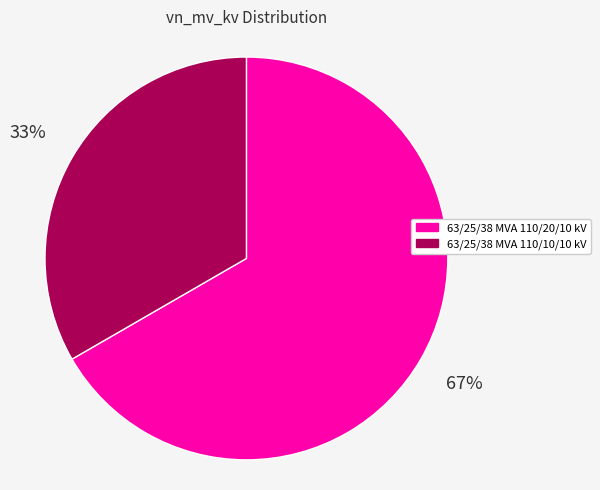

Which category has the smallest portion of the pie?

63/25/38 MVA 110/10/10 kV